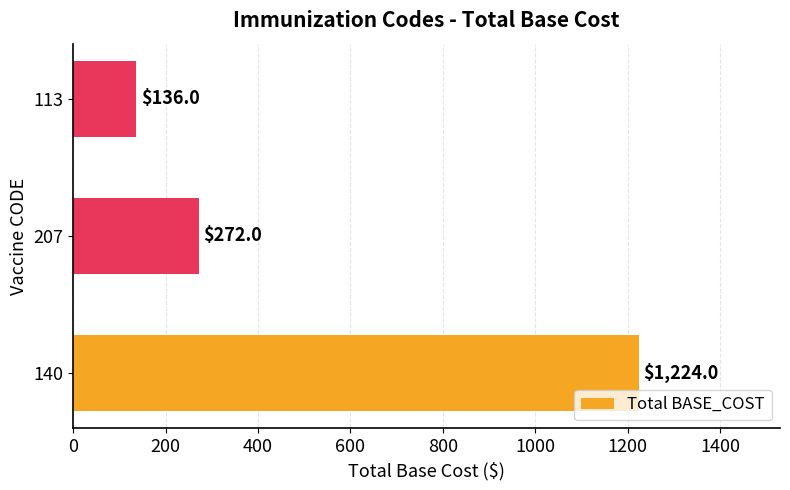

Where is the data nearest to the value 680?

207